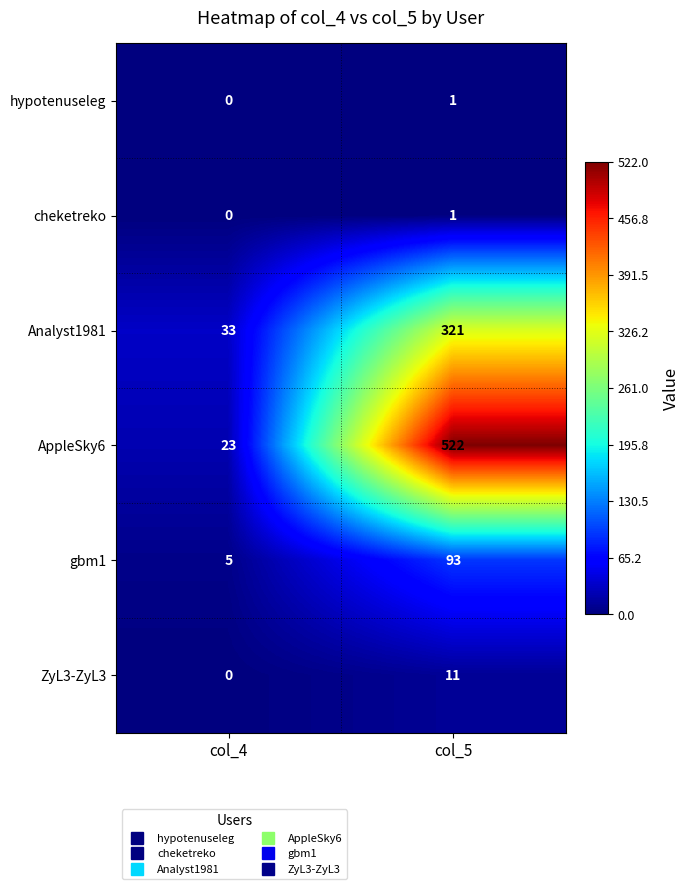

What value does the AppleSky6 series have at col_5, to the nearest 5?

520